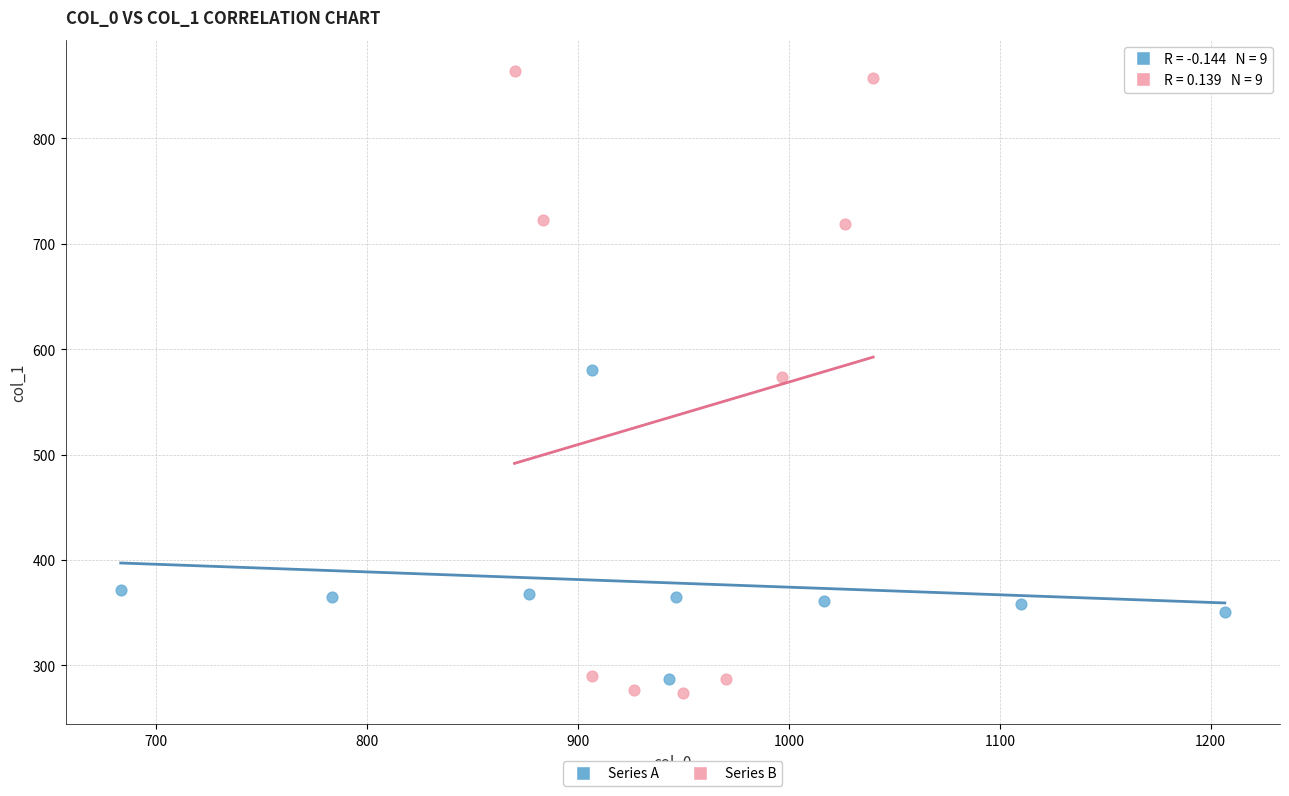

Which series has the largest Y range (max minus min)?

Series B